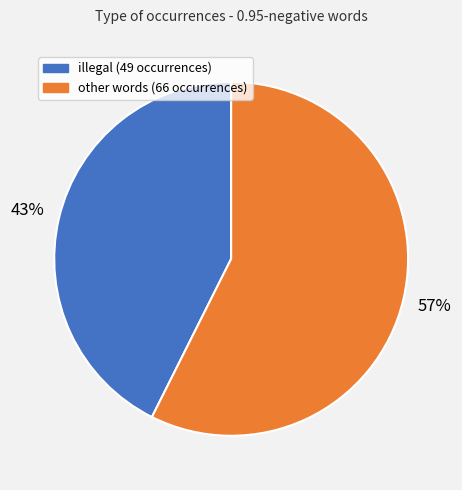

Does any single category account for the majority?

Yes